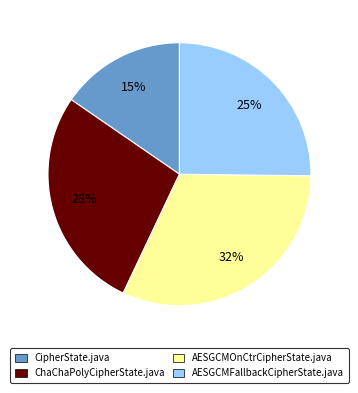

To the nearest percent, what percentage of the pie is ChaChaPolyCipherState.java?

28%